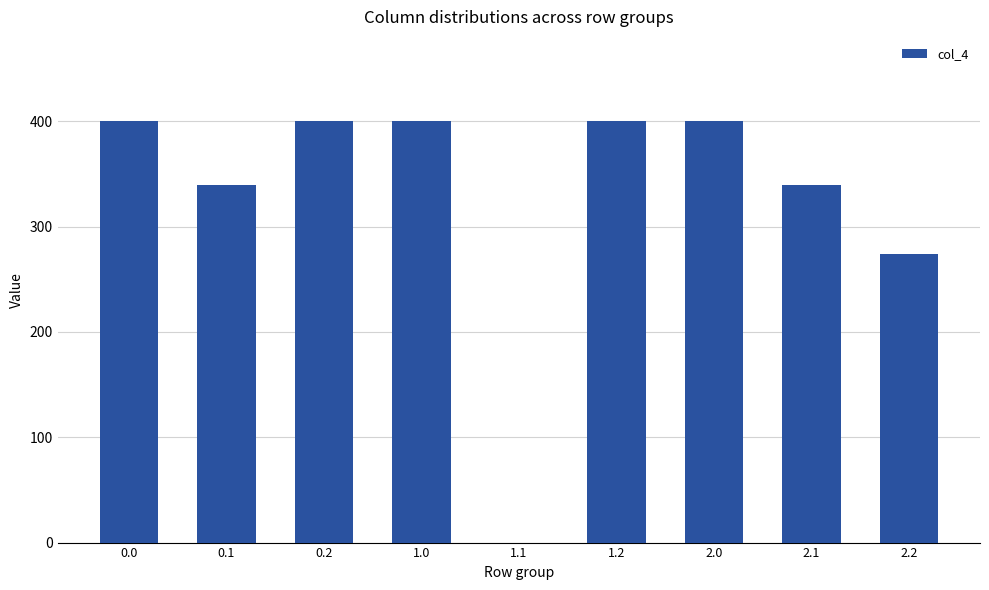

How many values are above zero?

8